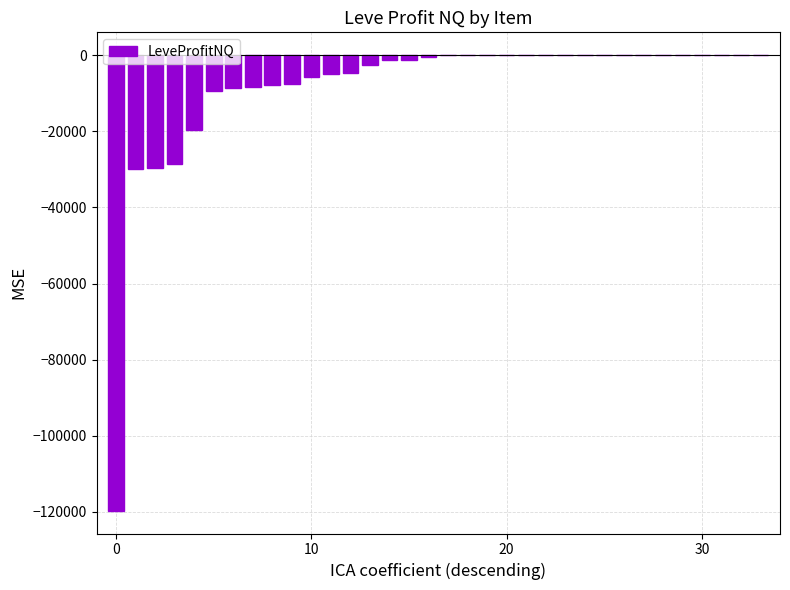

Are the bars grouped side by side (vs. stacked)?

No